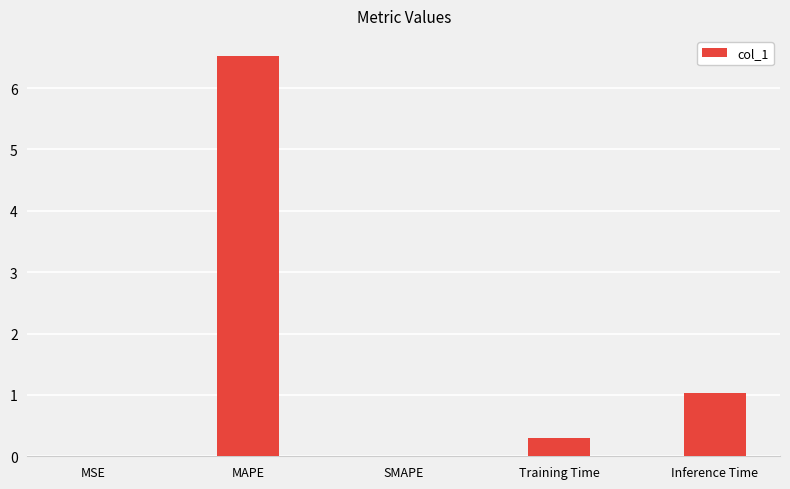

What is the sum of all values?

7.9